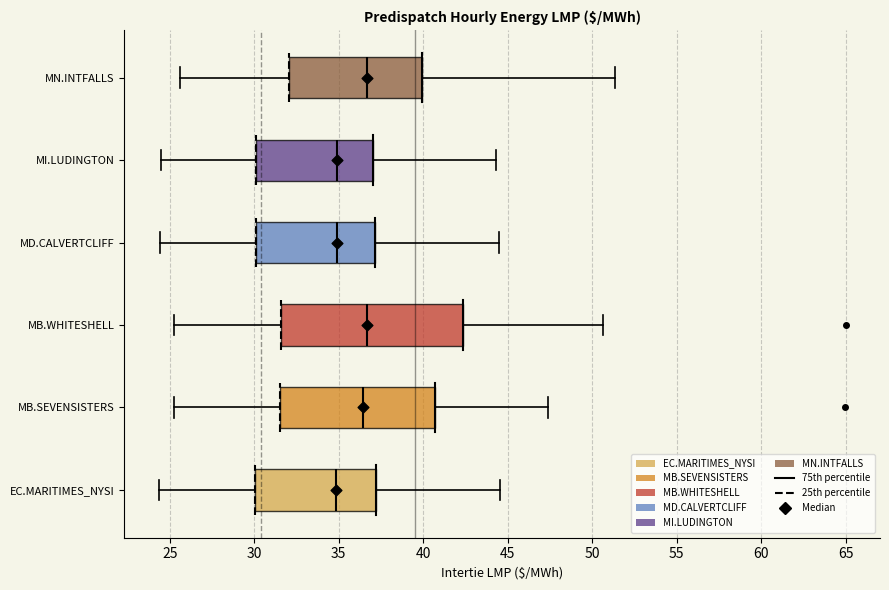

Reading bottom to top, transcribe this box plot: for each box, give where its median line is, the range the box spans, and where its two whiskers end, as read against the x-axis. The values are not printed on the chart, so give them approximately, as read against the axis.

EC.MARITIMES_NYSI: median 35.0, box 30.0 to 37.0, whiskers 24.5 to 44.5
MB.SEVENSISTERS: median 36.5, box 31.5 to 40.5, whiskers 25.0 to 47.5
MB.WHITESHELL: median 36.5, box 31.5 to 42.5, whiskers 25.0 to 50.5
MD.CALVERTCLIFF: median 35.0, box 30.0 to 37.0, whiskers 24.5 to 44.5
MI.LUDINGTON: median 35.0, box 30.0 to 37.0, whiskers 24.5 to 44.5
MN.INTFALLS: median 36.5, box 32.0 to 40.0, whiskers 25.5 to 51.5